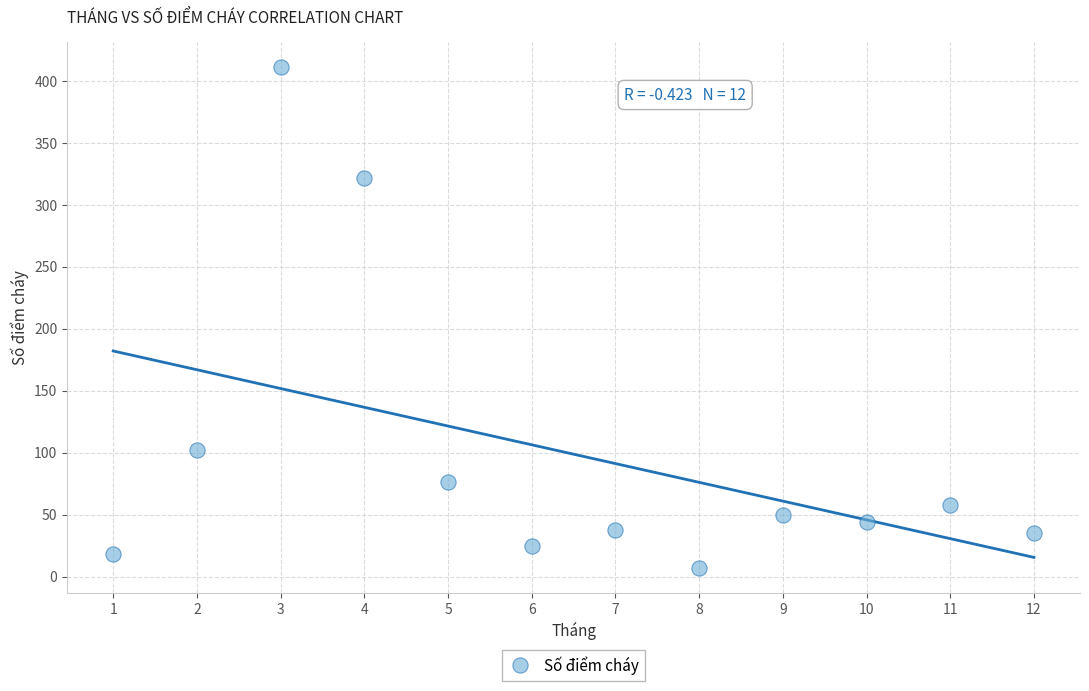

What is the range of Y values (max minus min)?

404